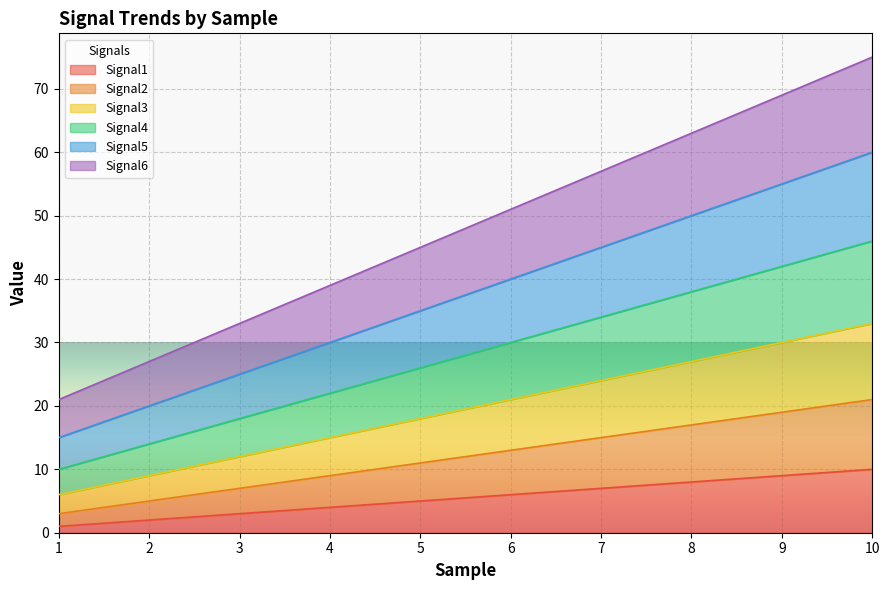

Which series has the widest spread of values?

Signal6